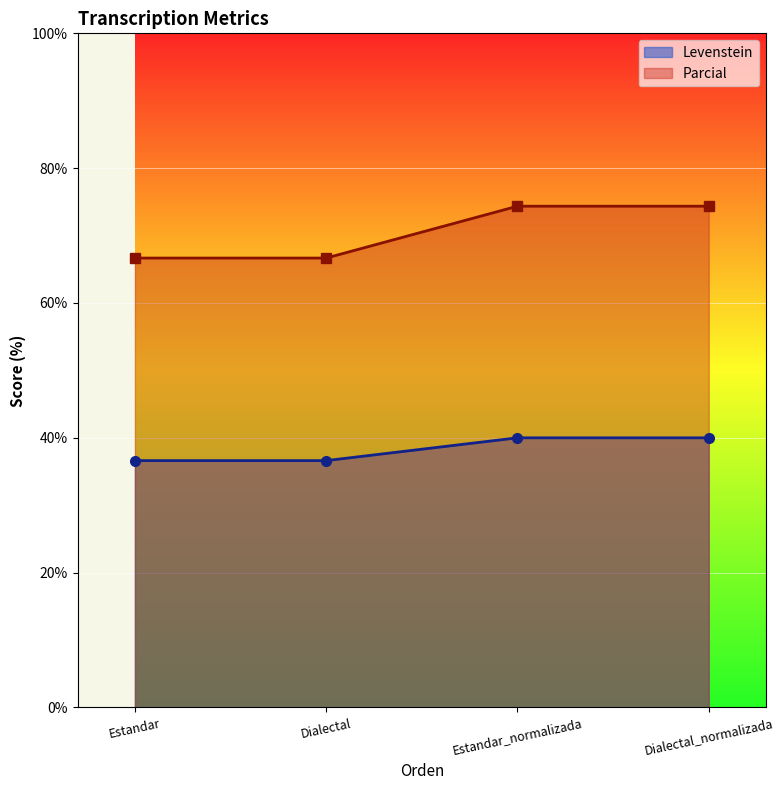

Reading left to right, transcribe all the data shown in this chart.

Levenstein: Estandar=36.6	Dialectal=36.6	Estandar_normalizada=40.0	Dialectal_normalizada=40.0
Parcial: Estandar=66.7	Dialectal=66.7	Estandar_normalizada=74.4	Dialectal_normalizada=74.4